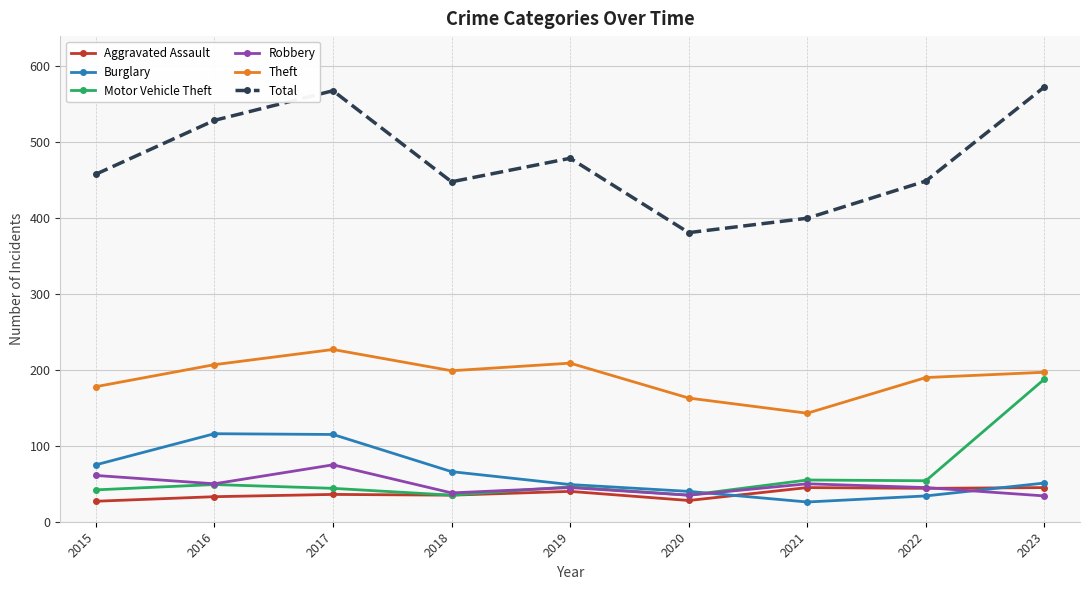

Which series has the largest total across all categories?

Total